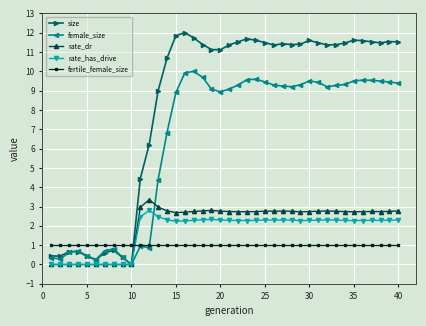

What are all the series names shown in the legend?

size, female_size, rate_dr, rate_has_drive, fertile_female_size